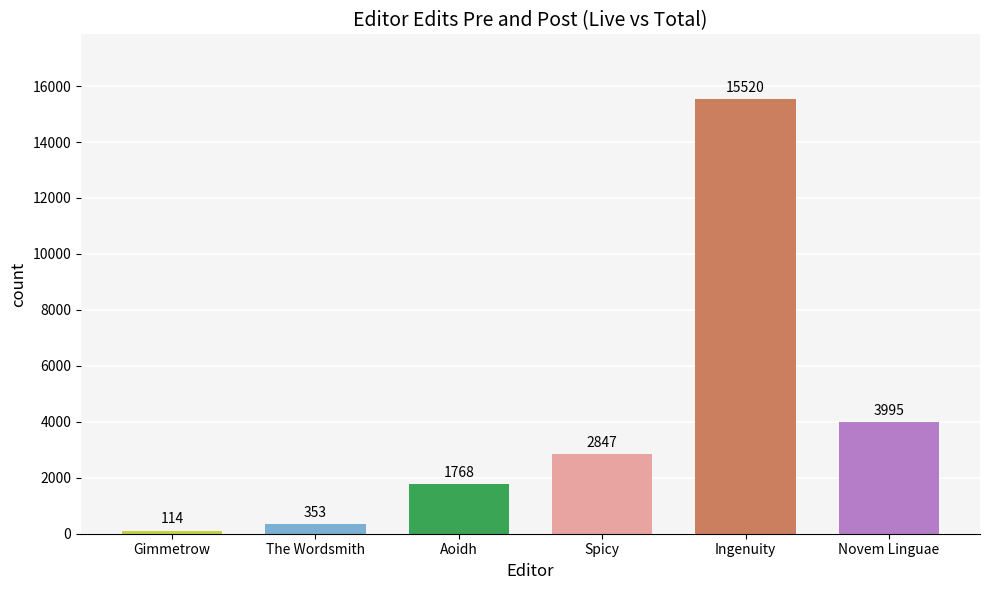

What is the difference between the values at Novem Linguae and The Wordsmith?

3642